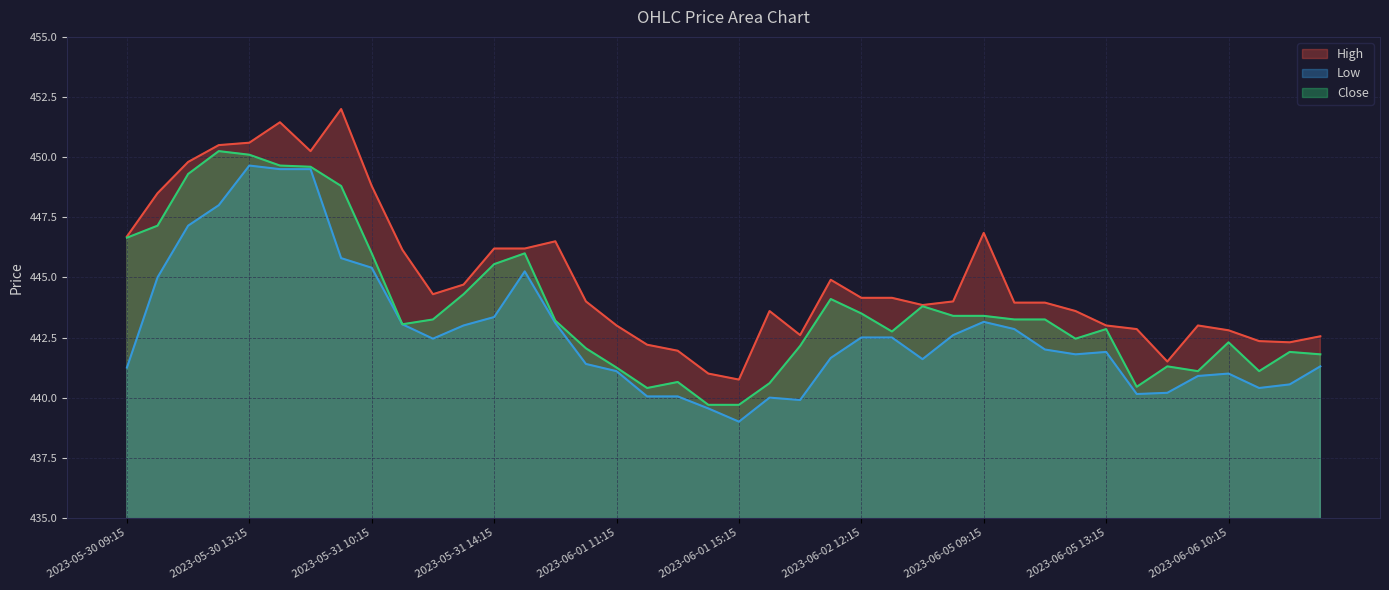

At which category does the chart reach its peak across all series?

2023-05-31 09:15